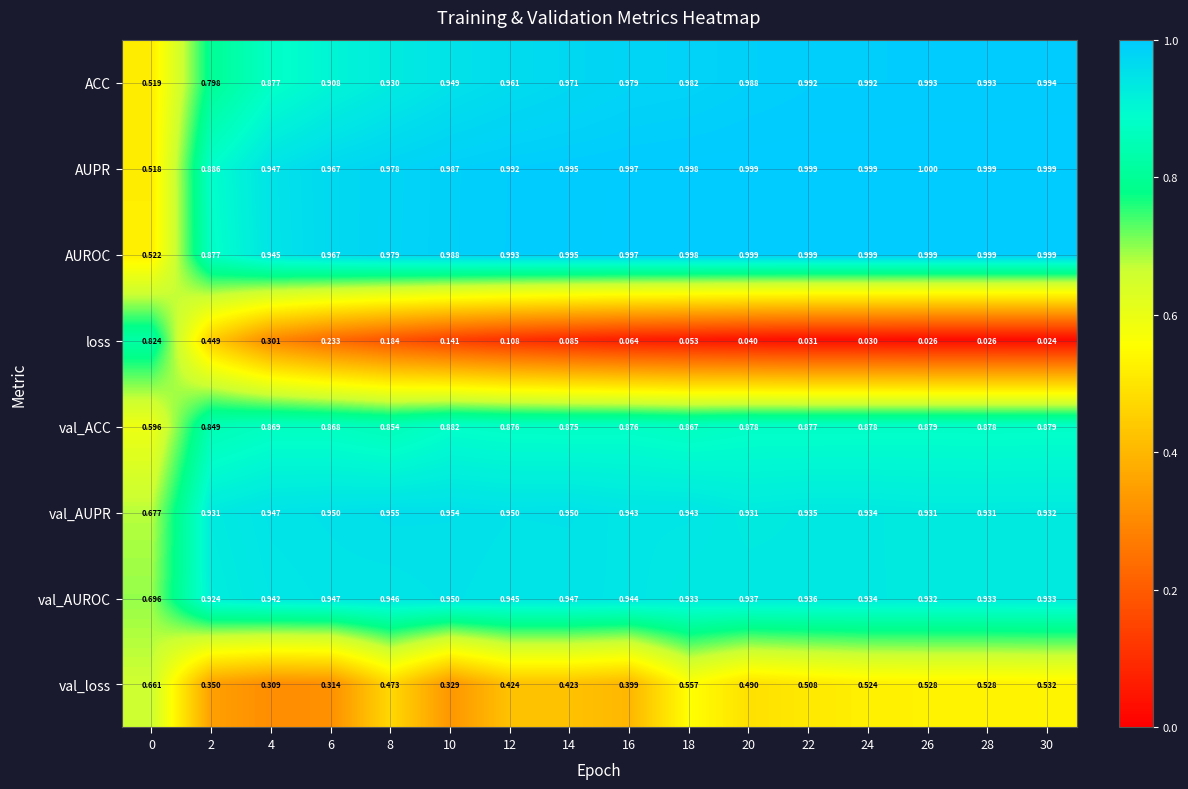

Which series has the largest total across all categories?

AUPR